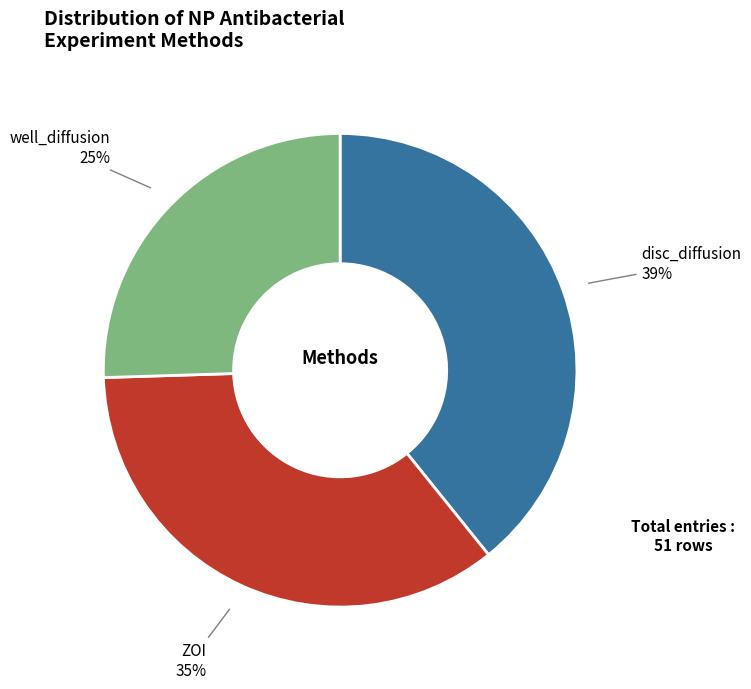

What percentage is the disc_diffusion slice, to the nearest percent?

39%